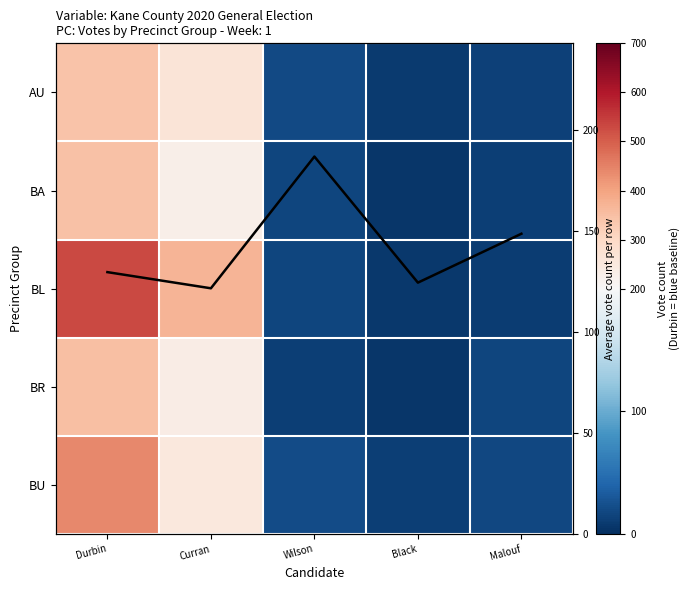

Rank the series by their maximum value, from highest to lowest.

BL, BU, BR, BA, AU, Row mean